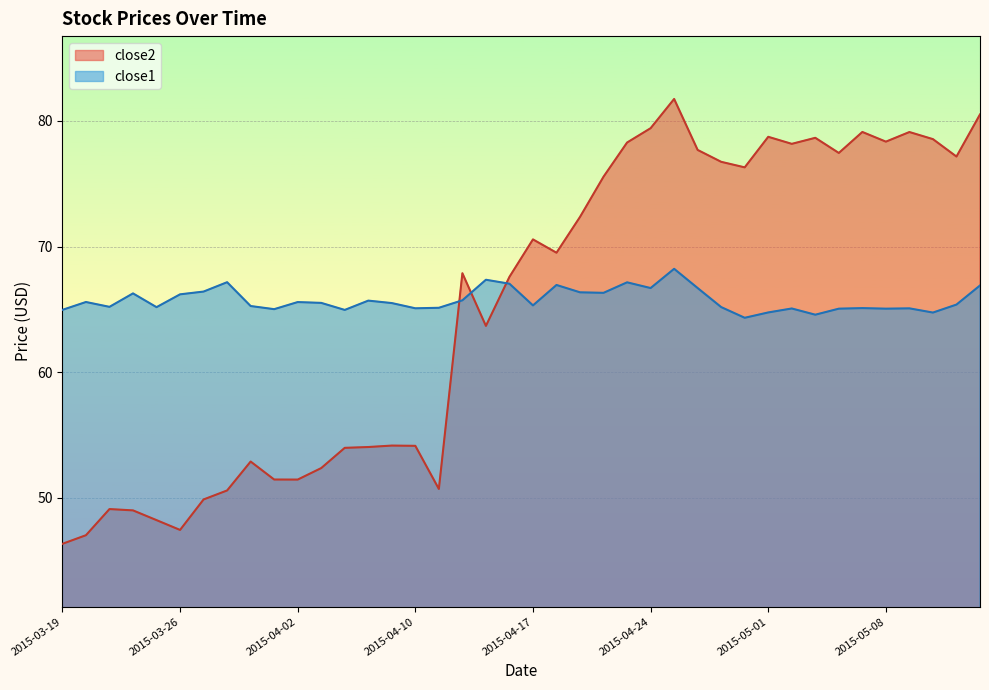

Reading left to right, transcribe all the data shown in this chart.

close2: 46.4	47.0	49.1	49.0	48.2	47.5	49.9	50.6	52.9	51.5	51.5	52.4	54.0	54.0	54.2	54.1	50.7	67.9	63.7	67.6	70.6	69.5	72.4	75.6	78.3	79.4	81.7	77.7	76.7	76.3	78.7	78.2	78.6	77.4	79.1	78.3	79.1	78.5	77.2	80.5
close1: 65.0	65.6	65.2	66.3	65.2	66.2	66.4	67.2	65.3	65.0	65.6	65.5	65.0	65.7	65.5	65.1	65.1	65.7	67.4	67.0	65.3	66.9	66.4	66.3	67.2	66.7	68.2	66.7	65.2	64.3	64.8	65.1	64.6	65.1	65.1	65.1	65.1	64.7	65.4	66.9